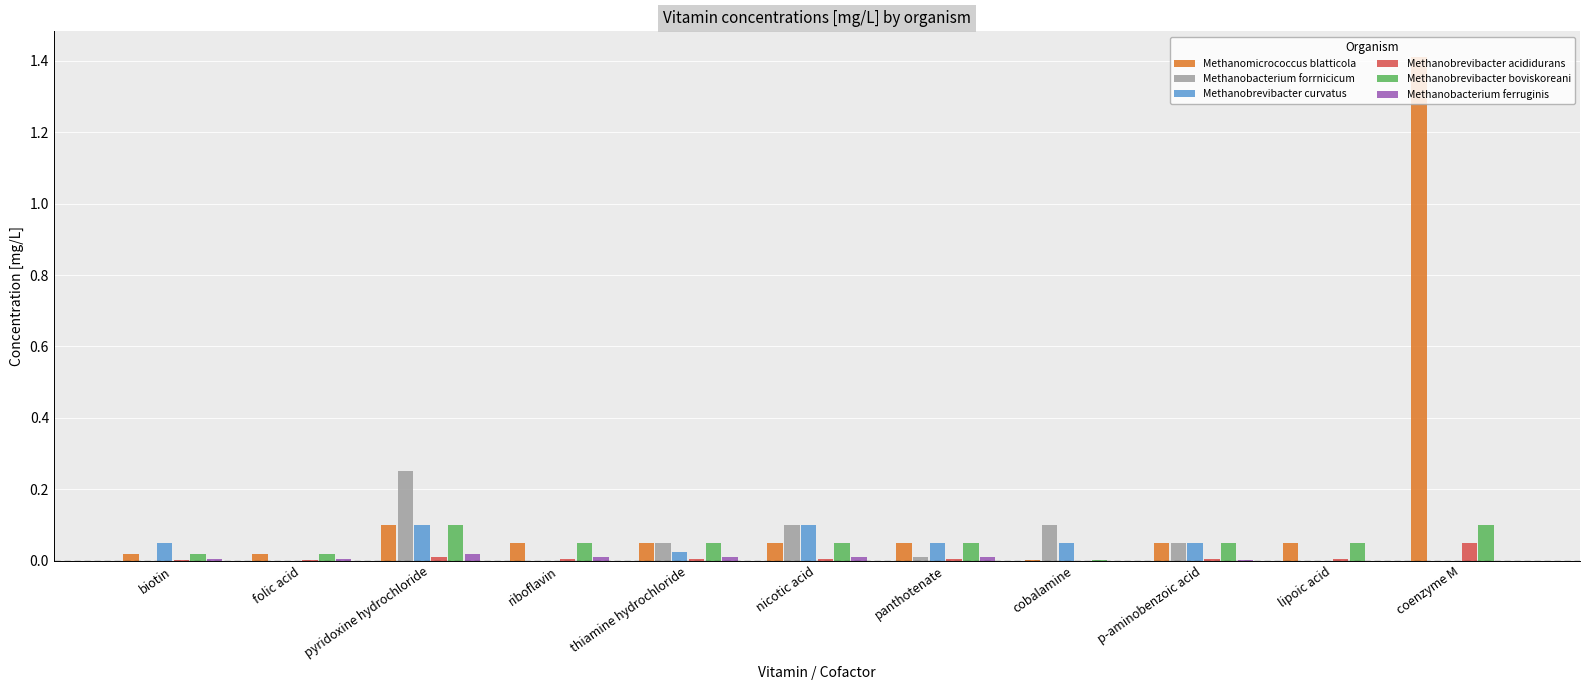

At which category is the sum across all series the highest?

coenzyme M